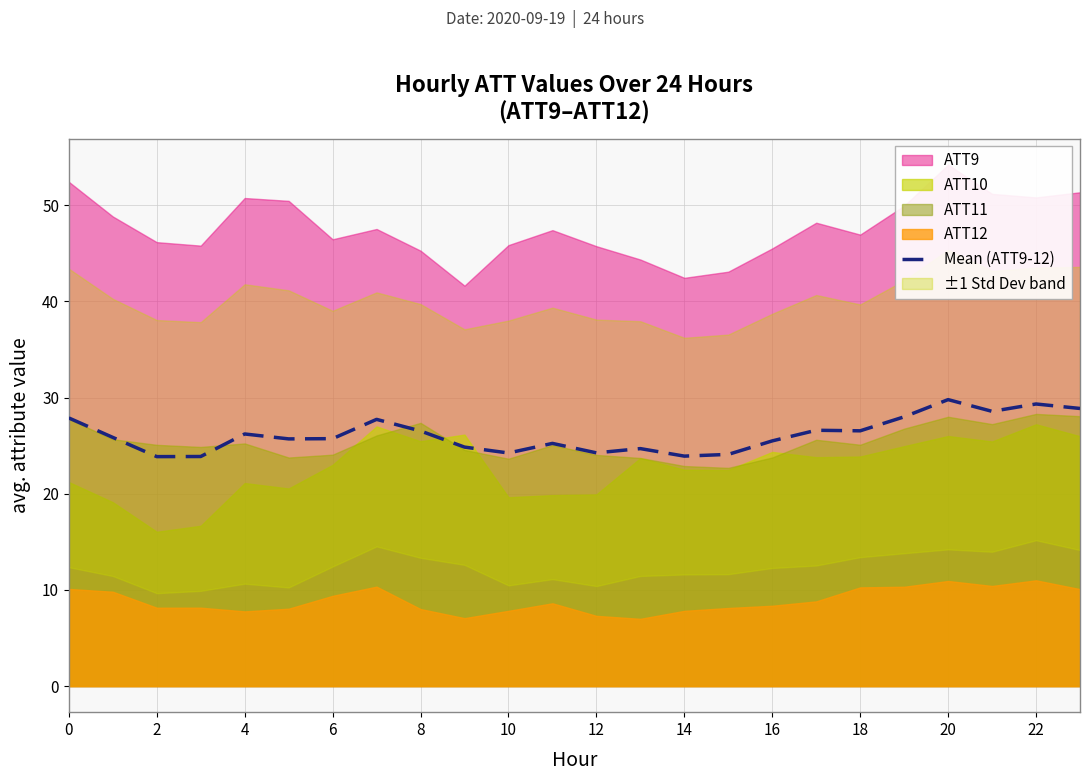

What is the maximum value for Mean (ATT9-12)?

29.8